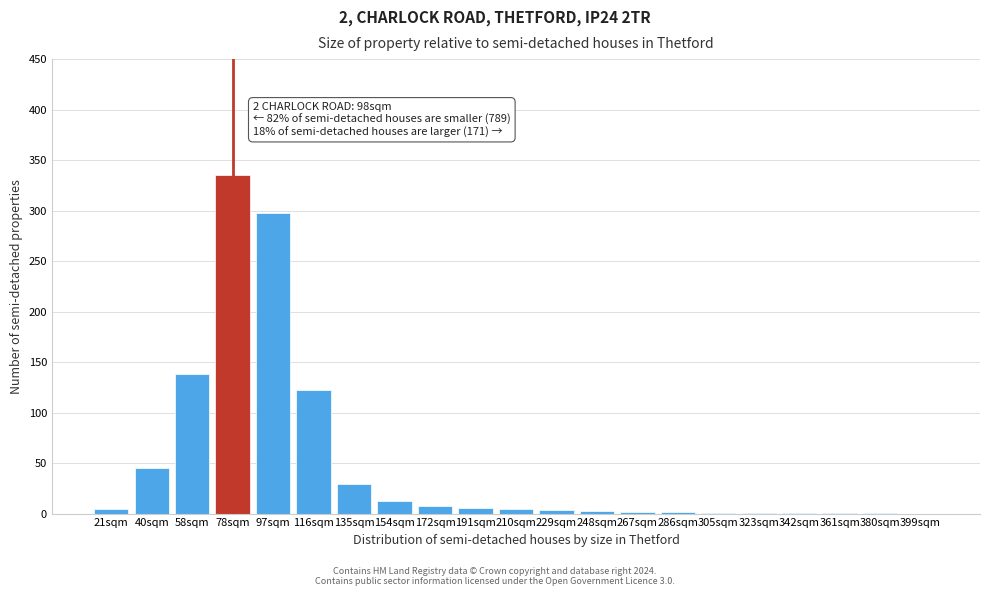

Where is the data nearest to the value 167?

58sqm